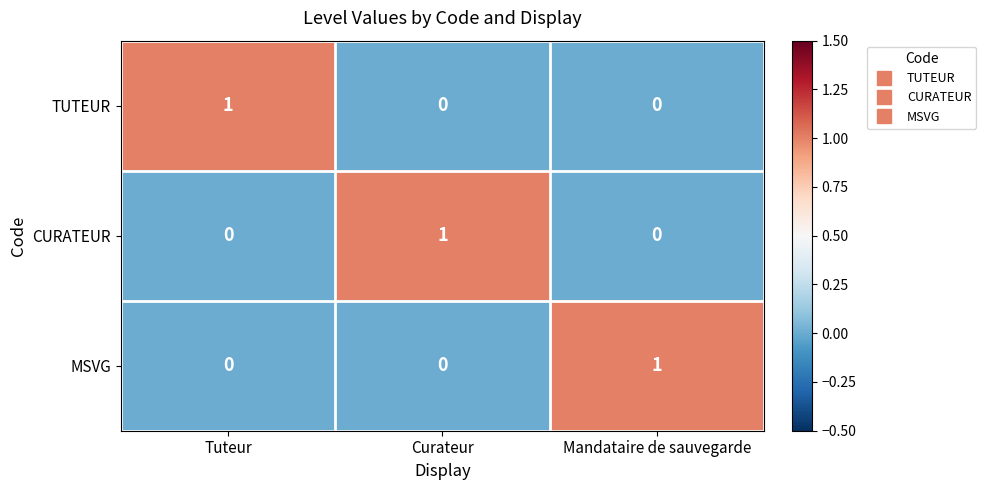

What is the spread (max minus min) of values at Tuteur?

1